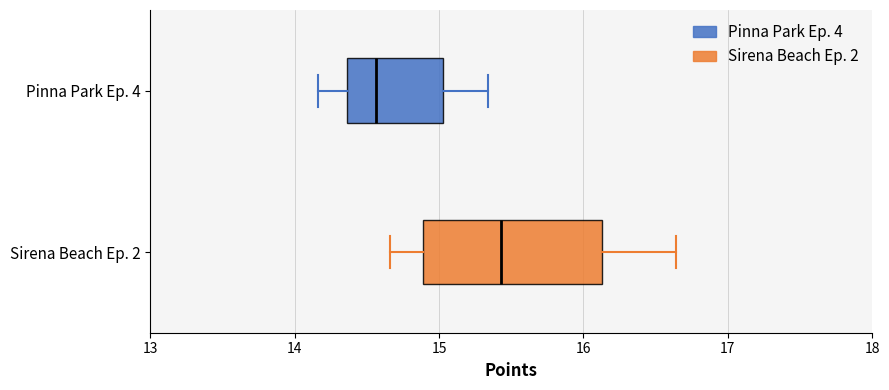

Reading bottom to top, transcribe this box plot: for each box, give where its median line is, the range the box spans, and where its two whiskers end, as read against the x-axis. The values are not printed on the chart, so give them approximately, as read against the axis.

Sirena Beach Ep. 2: median 15.4, box 14.9 to 16.1, whiskers 14.7 to 16.6
Pinna Park Ep. 4: median 14.6, box 14.4 to 15.0, whiskers 14.2 to 15.3